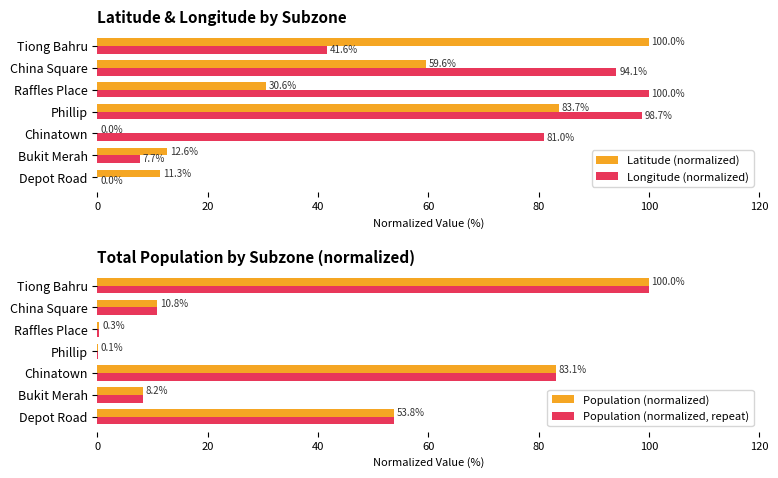

How many bars are there in total?

28